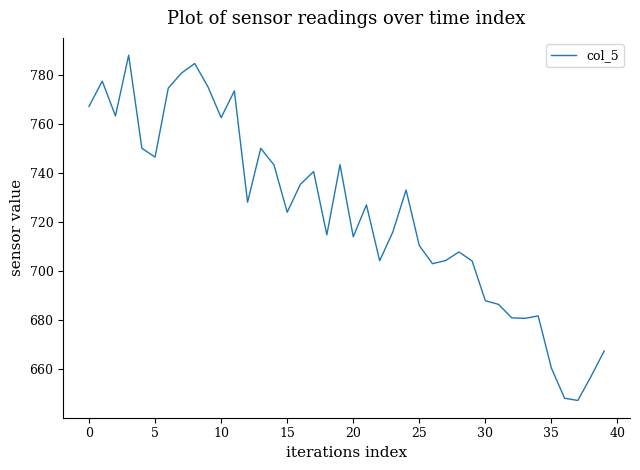

What is the difference between the maximum and minimum values?

140.9